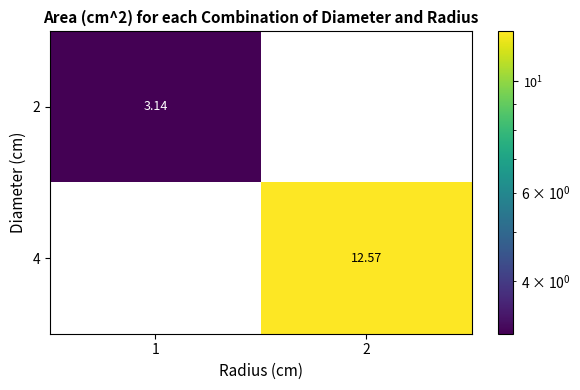

What is the approximate value of 2 at 1?

3.1